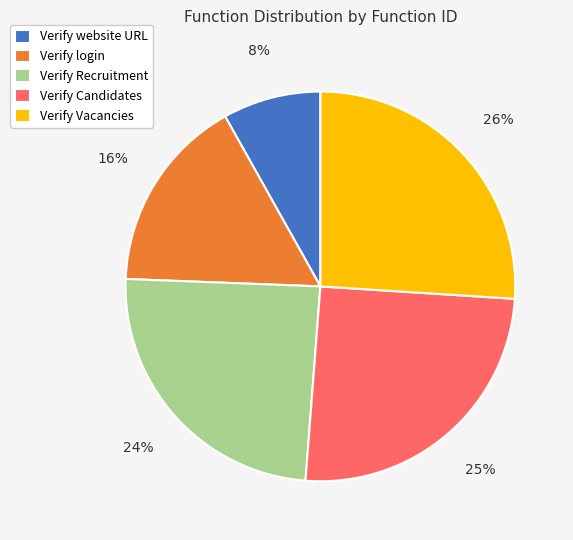

Which category has the smallest portion of the pie?

Verify website URL